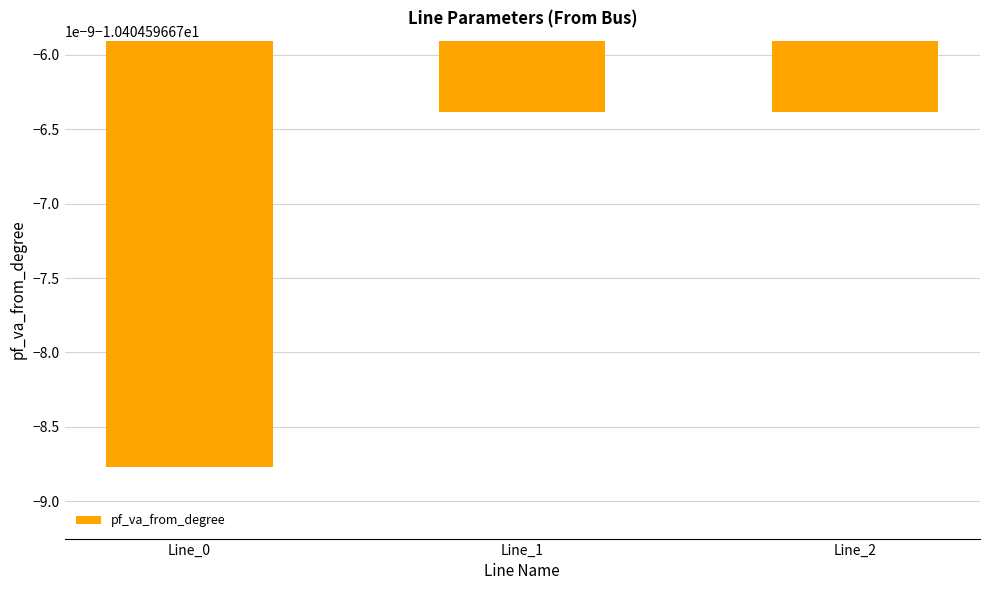

The value of pf_p_from_mw at Line_0 is -0.0. True or false?

False